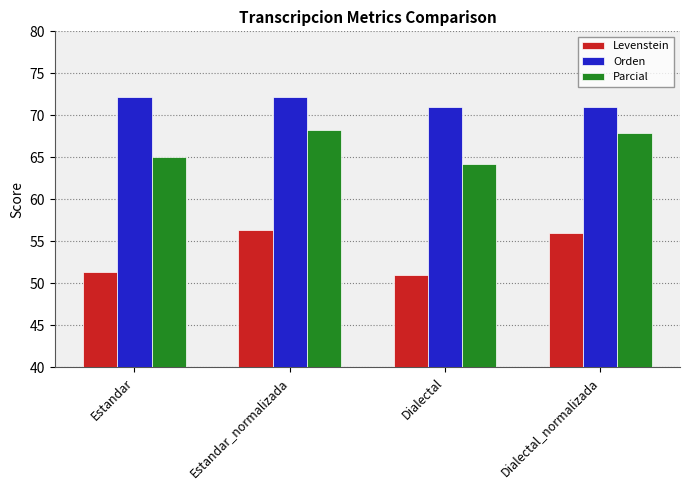

What is the difference between the maximum and minimum values in the Levenstein series?

5.4